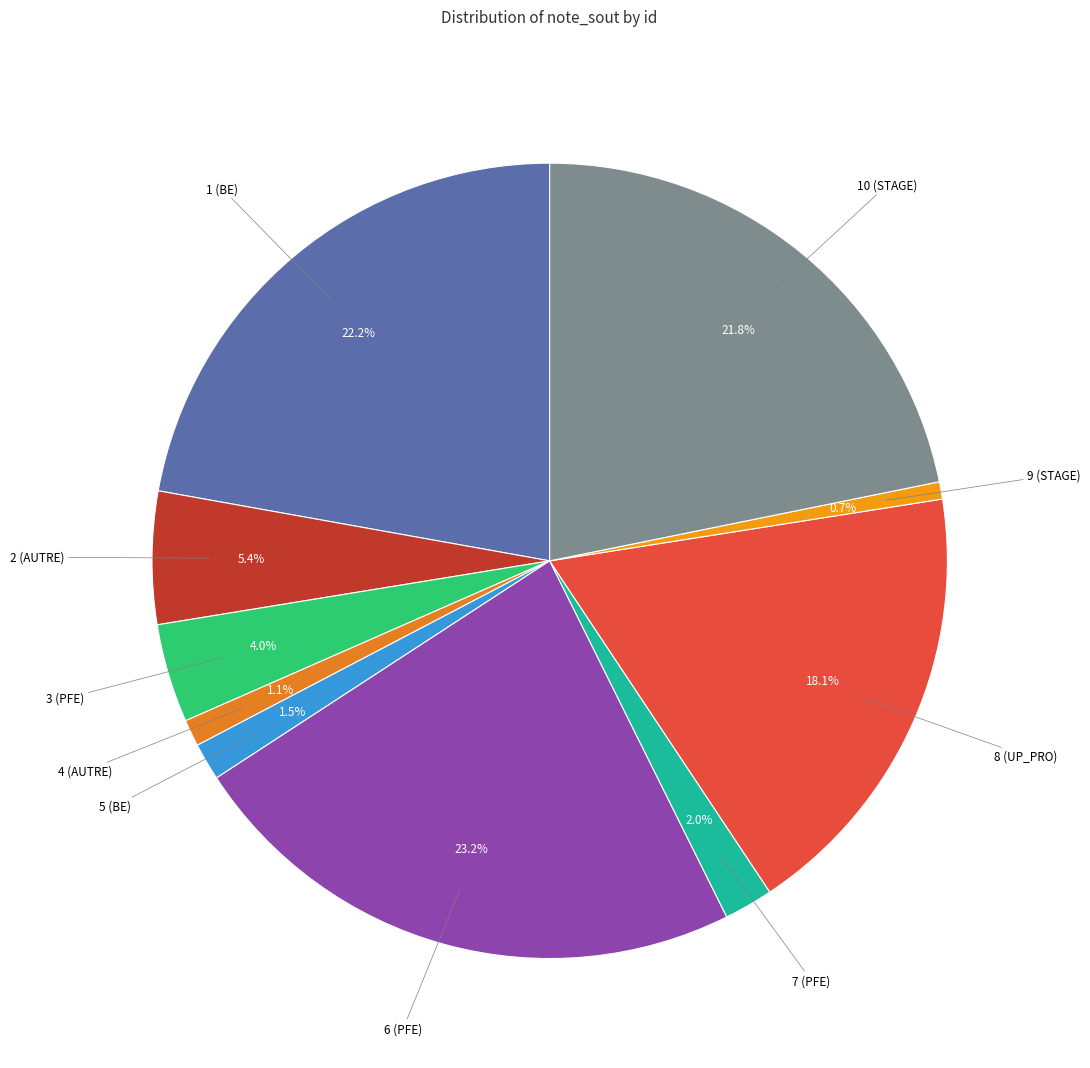

Which slice is the largest?

6 (PFE)